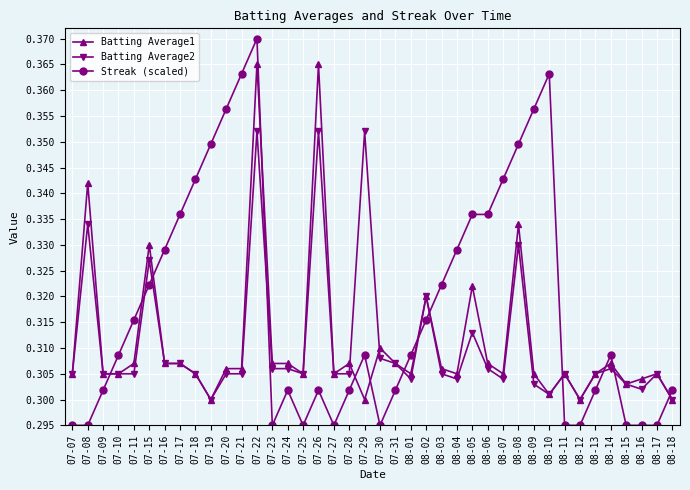

What is the sum of the Streak (scaled) values at 07-23 and 07-17?

0.6